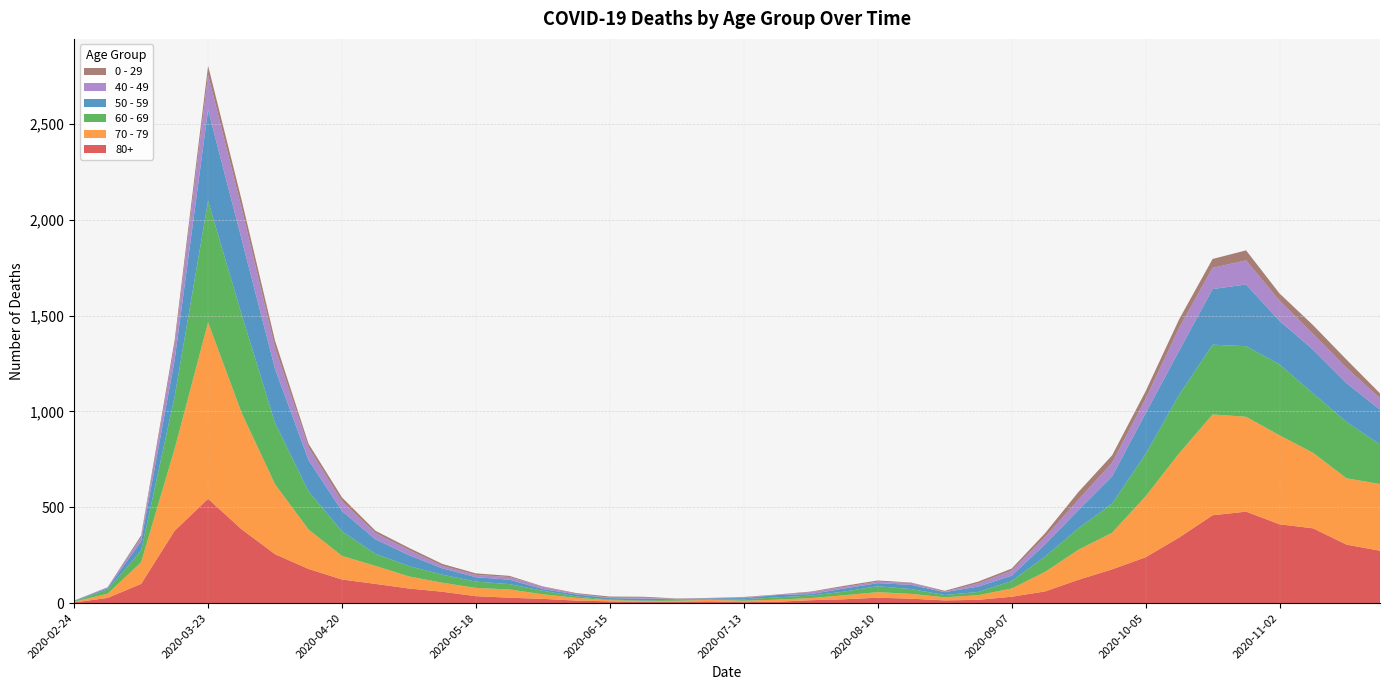

Reading left to right, extract all data points from this chart.

80+: 2020-02-24=3	2020-03-02=27	2020-03-09=100	2020-03-16=377	2020-03-23=544	2020-03-30=385	2020-04-06=255	2020-04-13=178	2020-04-20=123	2020-04-27=100	2020-05-04=76	2020-05-11=59	2020-05-18=36	2020-05-25=28	2020-06-01=22	2020-06-08=13	2020-06-15=9	2020-06-22=6	2020-06-29=7	2020-07-06=9	2020-07-13=5	2020-07-20=7	2020-07-27=15	2020-08-03=20	2020-08-10=28	2020-08-17=23	2020-08-24=14	2020-08-31=17	2020-09-07=33	2020-09-14=61	2020-09-21=122	2020-09-28=176	2020-10-05=239	2020-10-12=342	2020-10-19=458	2020-10-26=477	2020-11-02=411	2020-11-09=390	2020-11-16=305	2020-11-23=273
70 - 79: 2020-02-24=4	2020-03-02=22	2020-03-09=113	2020-03-16=427	2020-03-23=920	2020-03-30=608	2020-04-06=365	2020-04-13=206	2020-04-20=123	2020-04-27=94	2020-05-04=63	2020-05-11=47	2020-05-18=43	2020-05-25=43	2020-06-01=24	2020-06-08=14	2020-06-15=6	2020-06-22=5	2020-06-29=5	2020-07-06=8	2020-07-13=7	2020-07-20=11	2020-07-27=11	2020-08-03=21	2020-08-10=29	2020-08-17=25	2020-08-24=16	2020-08-31=24	2020-09-07=43	2020-09-14=102	2020-09-21=157	2020-09-28=191	2020-10-05=318	2020-10-12=439	2020-10-19=526	2020-10-26=495	2020-11-02=464	2020-11-09=394	2020-11-16=346	2020-11-23=348
60 - 69: 2020-02-24=2	2020-03-02=22	2020-03-09=61	2020-03-16=272	2020-03-23=634	2020-03-30=514	2020-04-06=320	2020-04-13=199	2020-04-20=128	2020-04-27=63	2020-05-04=54	2020-05-11=42	2020-05-18=33	2020-05-25=28	2020-06-01=18	2020-06-08=8	2020-06-15=3	2020-06-22=3	2020-06-29=6	2020-07-06=3	2020-07-13=8	2020-07-20=12	2020-07-27=13	2020-08-03=19	2020-08-10=31	2020-08-17=25	2020-08-24=12	2020-08-31=17	2020-09-07=39	2020-09-14=80	2020-09-21=112	2020-09-28=152	2020-10-05=221	2020-10-12=305	2020-10-19=364	2020-10-26=368	2020-11-02=370	2020-11-09=310	2020-11-16=294	2020-11-23=206
50 - 59: 2020-02-24=3	2020-03-02=7	2020-03-09=48	2020-03-16=190	2020-03-23=475	2020-03-30=392	2020-04-06=281	2020-04-13=163	2020-04-20=106	2020-04-27=75	2020-05-04=57	2020-05-11=33	2020-05-18=23	2020-05-25=23	2020-06-01=9	2020-06-08=10	2020-06-15=8	2020-06-22=9	2020-06-29=3	2020-07-06=5	2020-07-13=6	2020-07-20=12	2020-07-27=8	2020-08-03=16	2020-08-10=16	2020-08-17=22	2020-08-24=15	2020-08-31=28	2020-09-07=28	2020-09-14=64	2020-09-21=95	2020-09-28=142	2020-10-05=212	2020-10-12=230	2020-10-19=290	2020-10-26=322	2020-11-02=227	2020-11-09=228	2020-11-16=202	2020-11-23=182
40 - 49: 2020-02-24=0	2020-03-02=5	2020-03-09=21	2020-03-16=79	2020-03-23=183	2020-03-30=163	2020-04-06=111	2020-04-13=66	2020-04-20=51	2020-04-27=33	2020-05-04=27	2020-05-11=13	2020-05-18=12	2020-05-25=14	2020-06-01=12	2020-06-08=3	2020-06-15=2	2020-06-22=5	2020-06-29=1	2020-07-06=1	2020-07-13=4	2020-07-20=2	2020-07-27=10	2020-08-03=8	2020-08-10=8	2020-08-17=10	2020-08-24=2	2020-08-31=17	2020-09-07=26	2020-09-14=38	2020-09-21=55	2020-09-28=72	2020-10-05=76	2020-10-12=120	2020-10-19=111	2020-10-26=126	2020-11-02=105	2020-11-09=83	2020-11-16=80	2020-11-23=60
0 - 29: 2020-02-24=1	2020-03-02=0	2020-03-09=10	2020-03-16=25	2020-03-23=47	2020-03-30=42	2020-04-06=36	2020-04-13=19	2020-04-20=20	2020-04-27=12	2020-05-04=11	2020-05-11=10	2020-05-18=8	2020-05-25=6	2020-06-01=2	2020-06-08=4	2020-06-15=6	2020-06-22=5	2020-06-29=2	2020-07-06=1	2020-07-13=2	2020-07-20=1	2020-07-27=3	2020-08-03=6	2020-08-10=6	2020-08-17=2	2020-08-24=5	2020-08-31=9	2020-09-07=11	2020-09-14=20	2020-09-21=40	2020-09-28=38	2020-10-05=39	2020-10-12=44	2020-10-19=46	2020-10-26=52	2020-11-02=38	2020-11-09=45	2020-11-16=43	2020-11-23=25